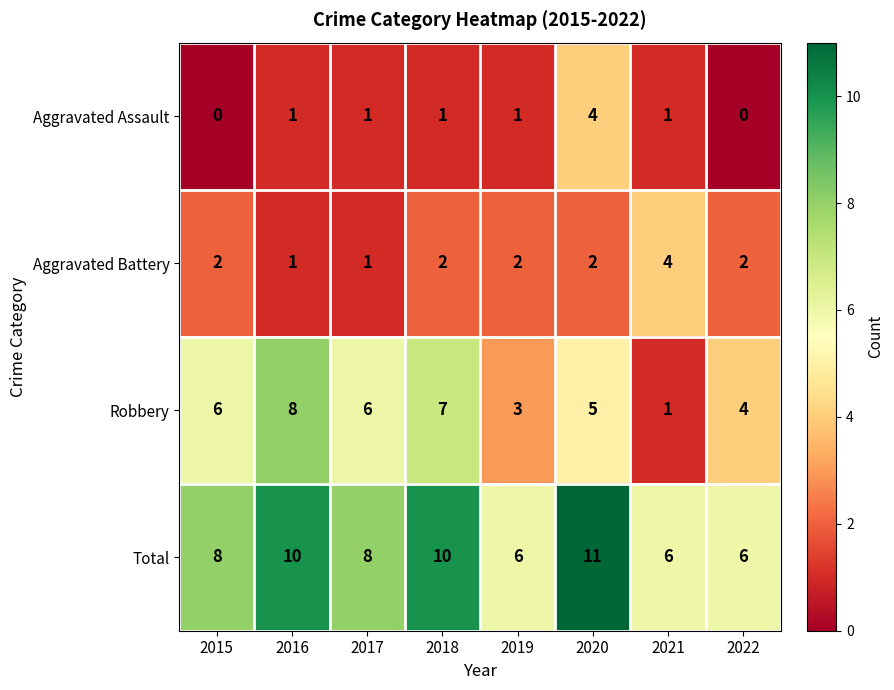

True or false: Aggravated Battery has a value of 1 at 2018.

False